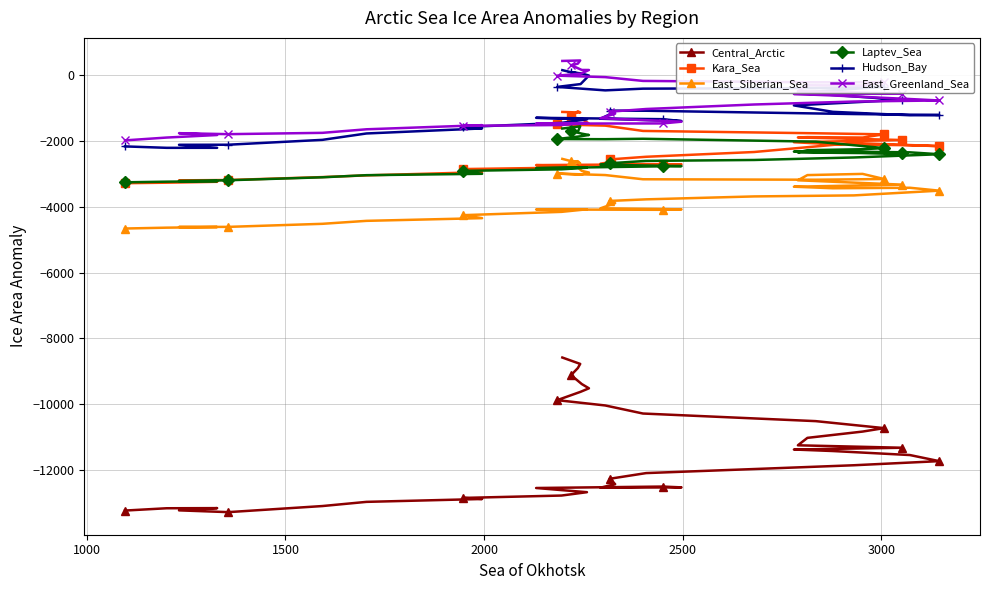

What is the value of the Laptev_Sea point at the 30th from the left?

-2326